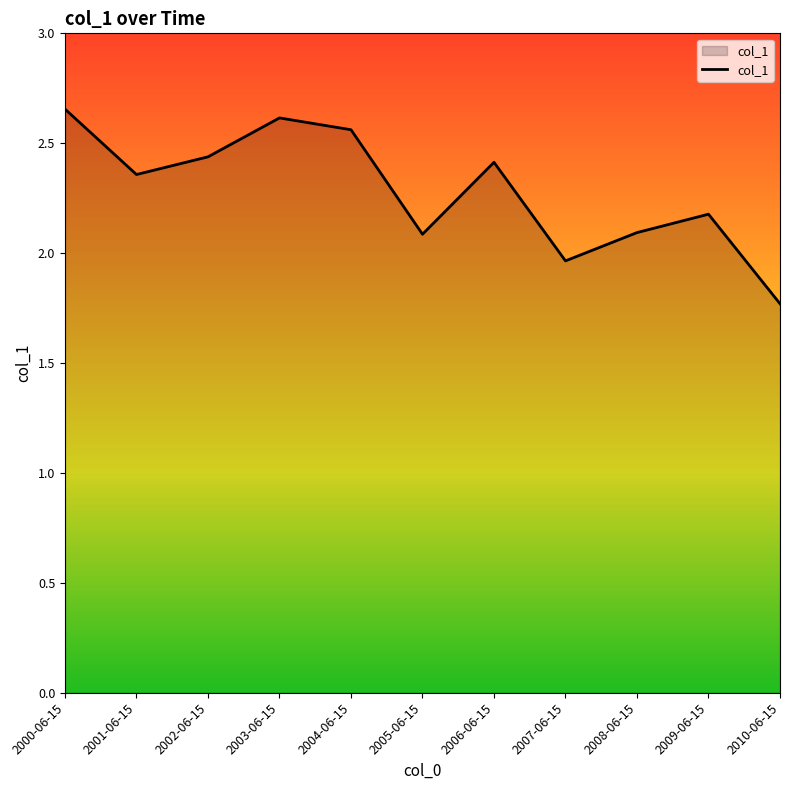

Count the number of categories in the chart.

11